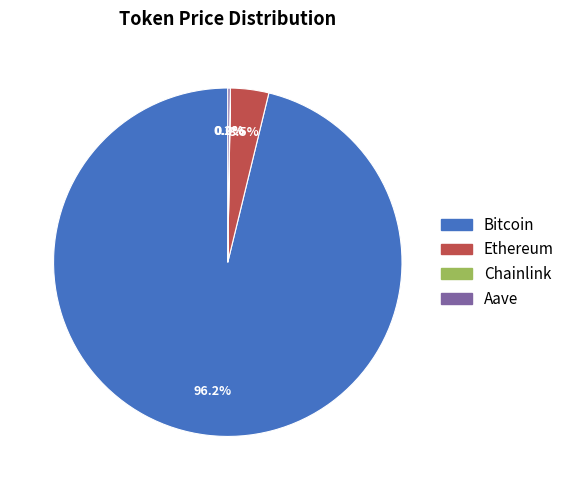

What is the largest slice in the pie chart?

Bitcoin